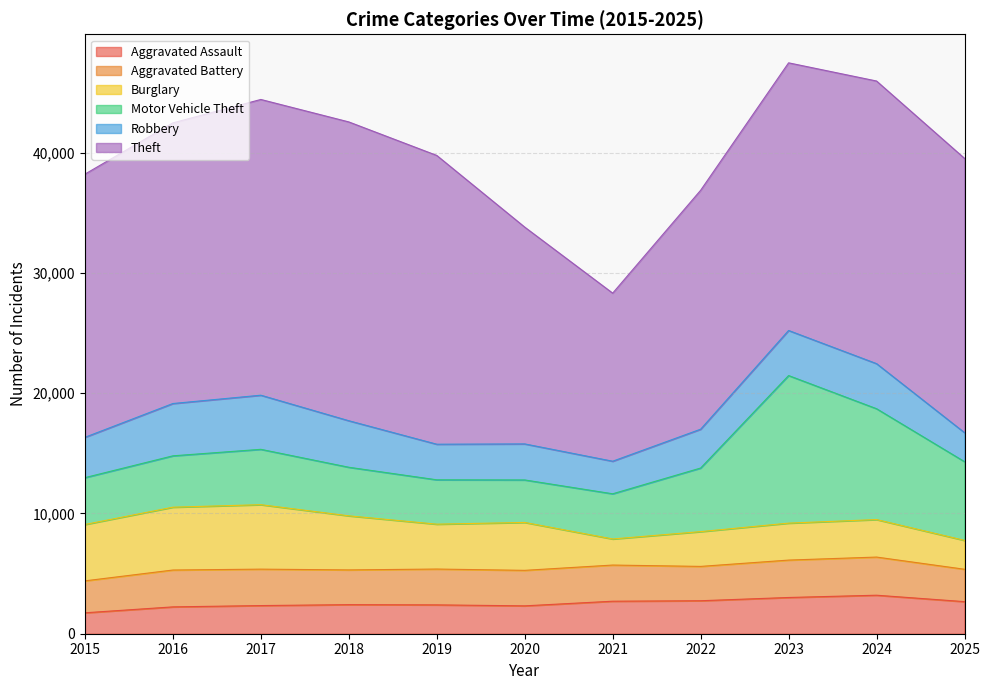

The Robbery series shows 5561 at 2022. True or false?

False